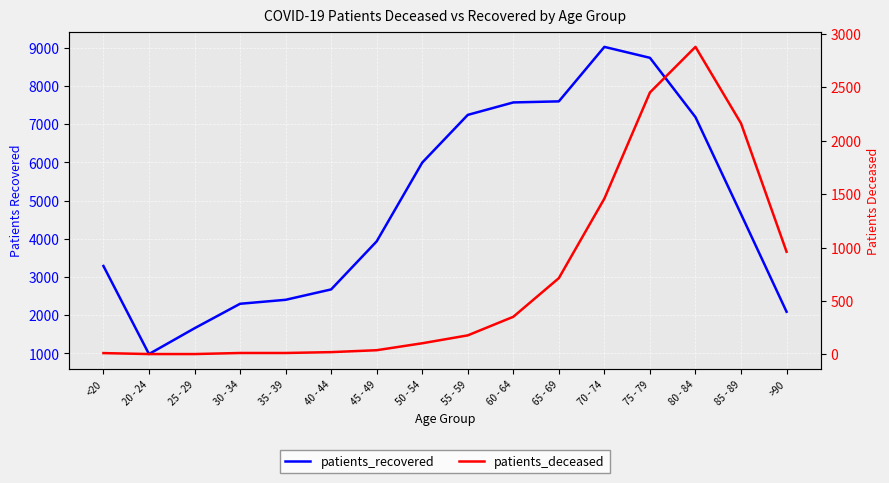

Which series changed the most between 20 - 24 and 35 - 39?

patients_recovered